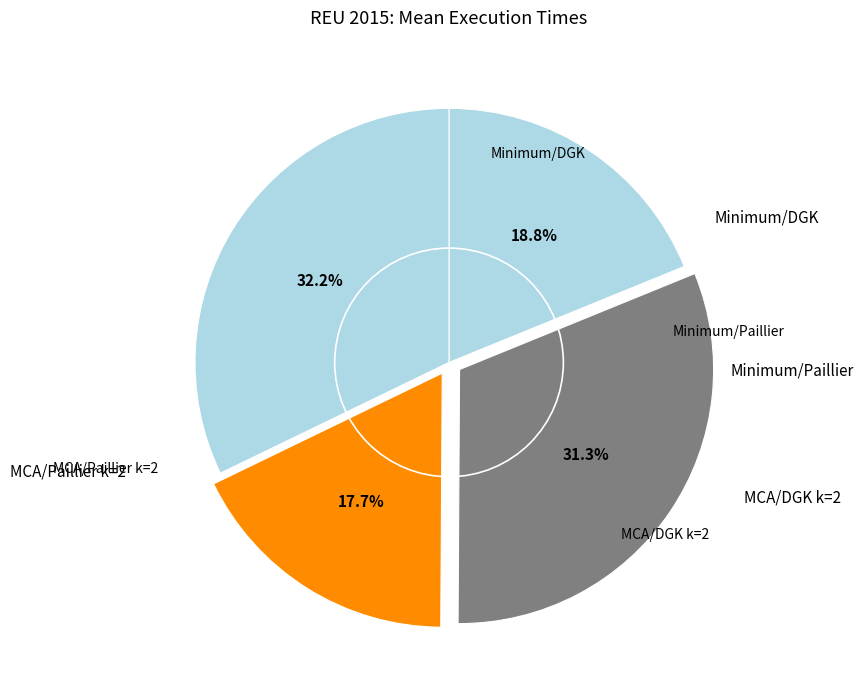

What portion of the pie excludes Minimum/Paillier?

68.7%